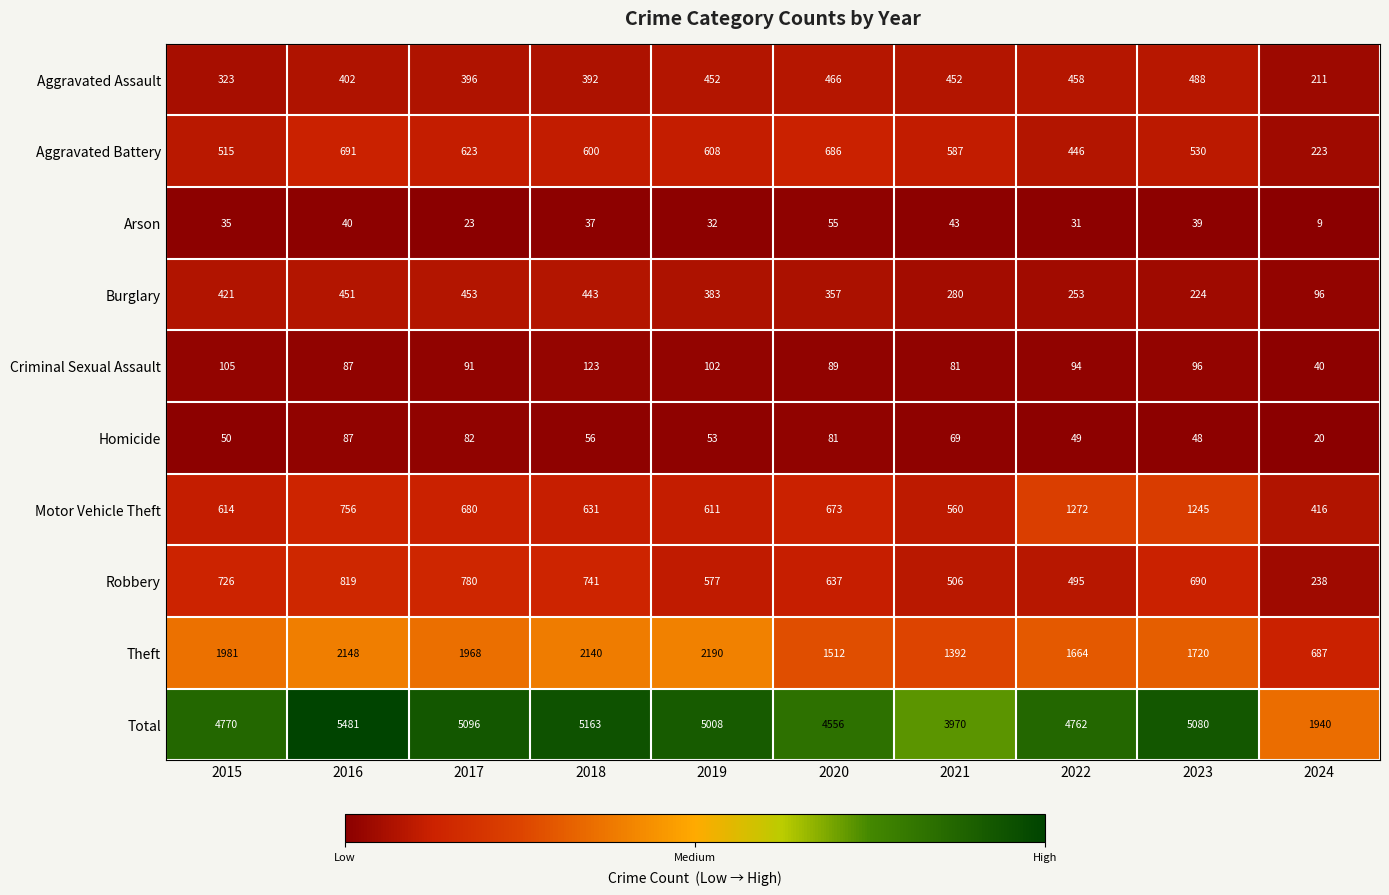

Which series has the largest range (max minus min)?

Total